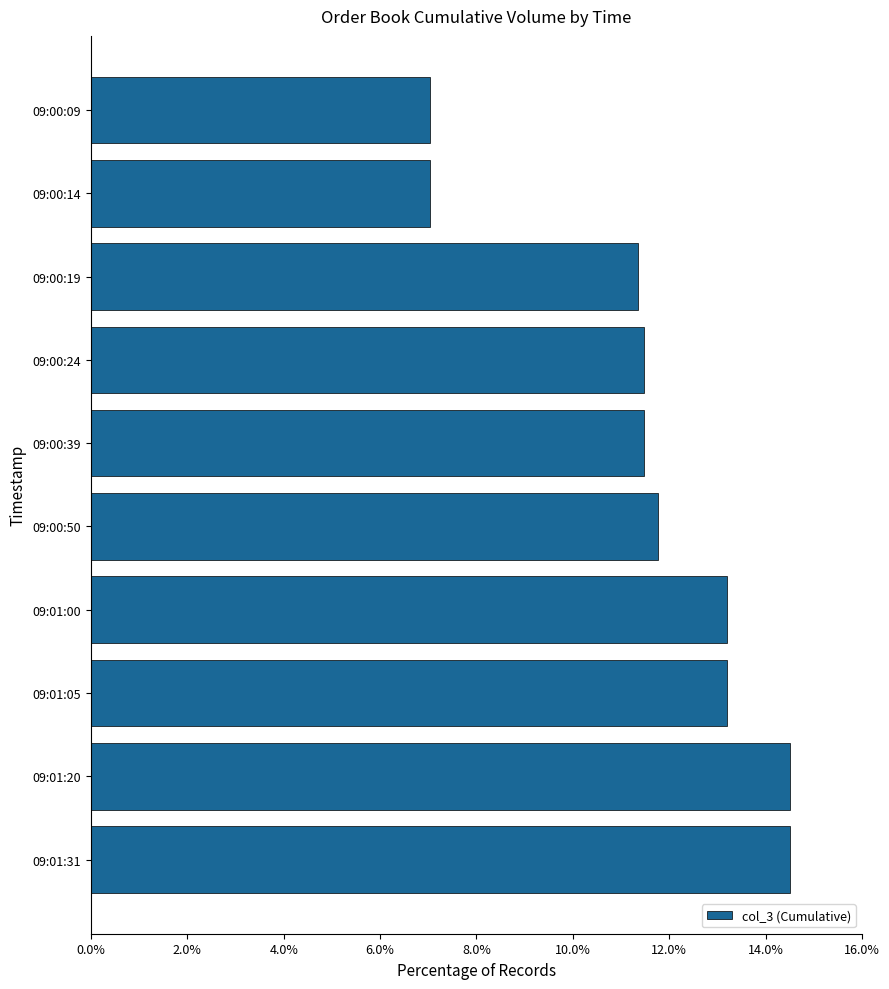

Does the chart contain stacked bars?

No